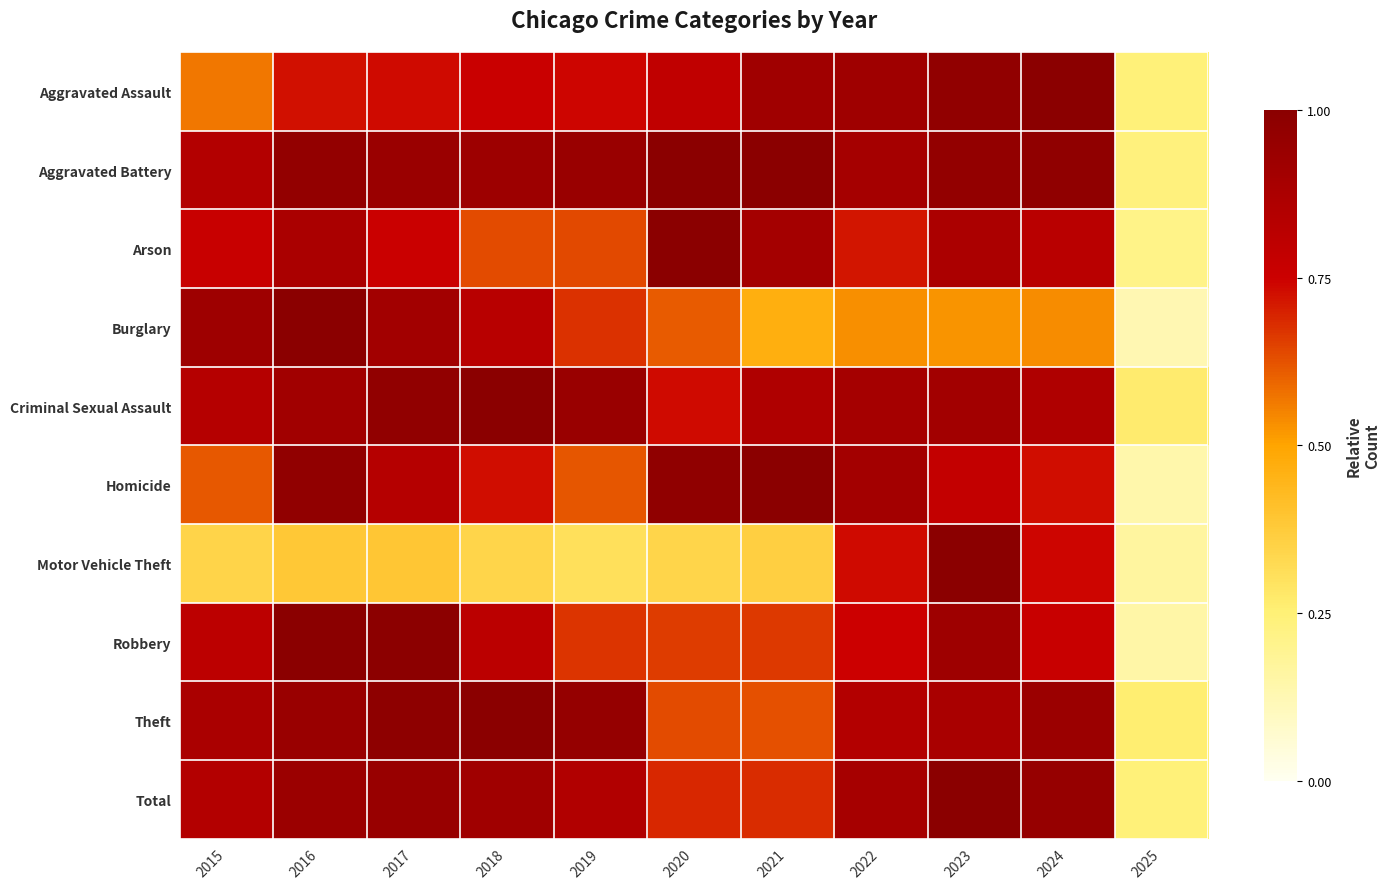

Reading left to right, extract all data points from this chart.

Aggravated Assault: 2015=0.6	2016=0.7	2017=0.7	2018=0.8	2019=0.7	2020=0.8	2021=0.9	2022=0.9	2023=1.0	2024=1.0	2025=0.2
Aggravated Battery: 2015=0.8	2016=1.0	2017=0.9	2018=0.9	2019=0.9	2020=1.0	2021=1.0	2022=0.9	2023=1.0	2024=1.0	2025=0.2
Arson: 2015=0.8	2016=0.9	2017=0.8	2018=0.6	2019=0.6	2020=1.0	2021=0.9	2022=0.7	2023=0.9	2024=0.8	2025=0.2
Burglary: 2015=0.9	2016=1.0	2017=0.9	2018=0.8	2019=0.7	2020=0.6	2021=0.5	2022=0.5	2023=0.5	2024=0.5	2025=0.1
Criminal Sexual Assault: 2015=0.8	2016=0.9	2017=1.0	2018=1.0	2019=0.9	2020=0.7	2021=0.9	2022=0.9	2023=0.9	2024=0.9	2025=0.3
Homicide: 2015=0.6	2016=1.0	2017=0.8	2018=0.7	2019=0.6	2020=1.0	2021=1.0	2022=0.9	2023=0.8	2024=0.7	2025=0.1
Motor Vehicle Theft: 2015=0.3	2016=0.4	2017=0.4	2018=0.3	2019=0.3	2020=0.3	2021=0.4	2022=0.7	2023=1.0	2024=0.7	2025=0.2
Robbery: 2015=0.8	2016=1.0	2017=1.0	2018=0.8	2019=0.7	2020=0.7	2021=0.7	2022=0.7	2023=0.9	2024=0.8	2025=0.1
Theft: 2015=0.9	2016=0.9	2017=1.0	2018=1.0	2019=1.0	2020=0.6	2021=0.6	2022=0.8	2023=0.9	2024=0.9	2025=0.3
Total: 2015=0.8	2016=0.9	2017=0.9	2018=0.9	2019=0.9	2020=0.7	2021=0.7	2022=0.9	2023=1.0	2024=1.0	2025=0.2